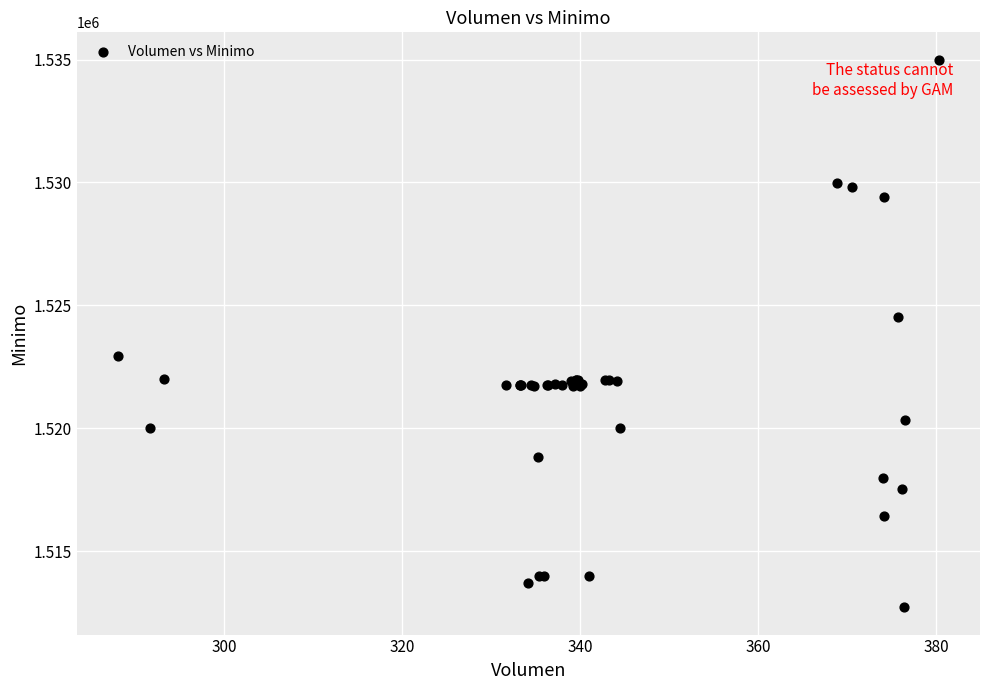

What Y value in the scatter plot is closest to 1523862?

1524513